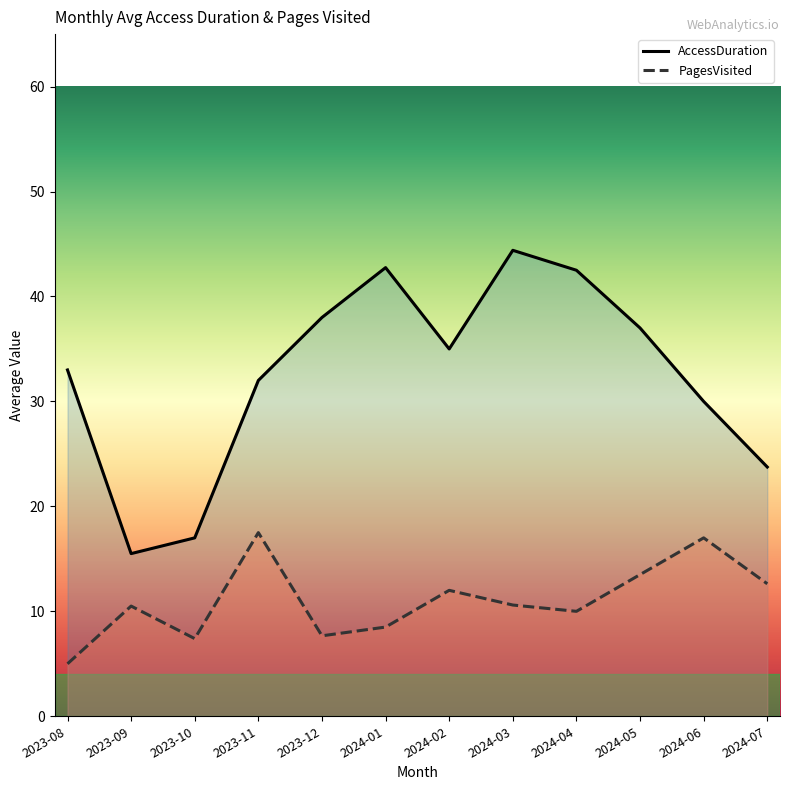

In AccessDuration, how many points are higher than both neighbors (excluding endpoints)?

2